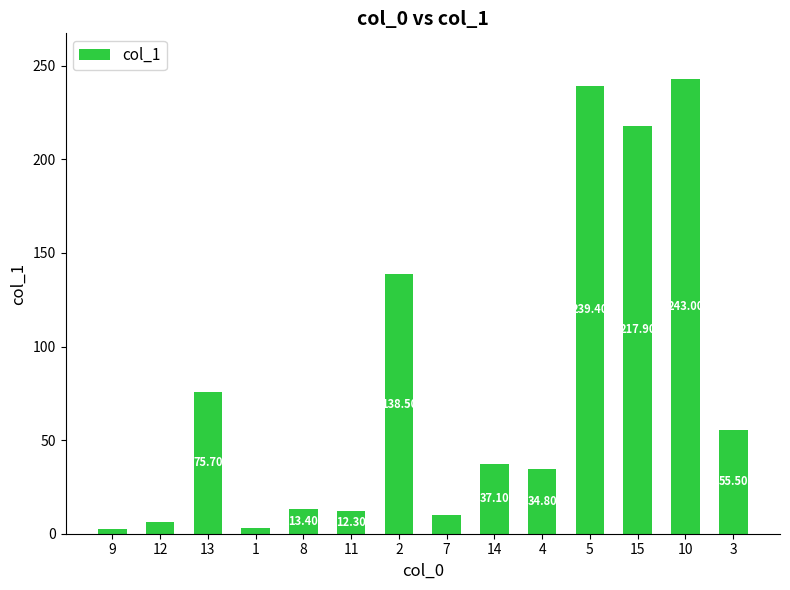

Which has a higher value, 8 or 3?

3